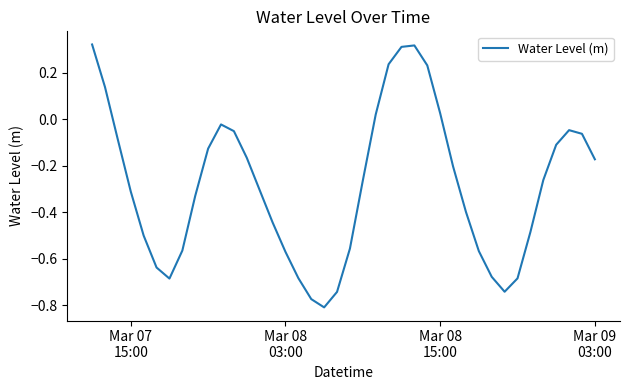

True or false: there are more than 1 points higher than both neighbors.

True